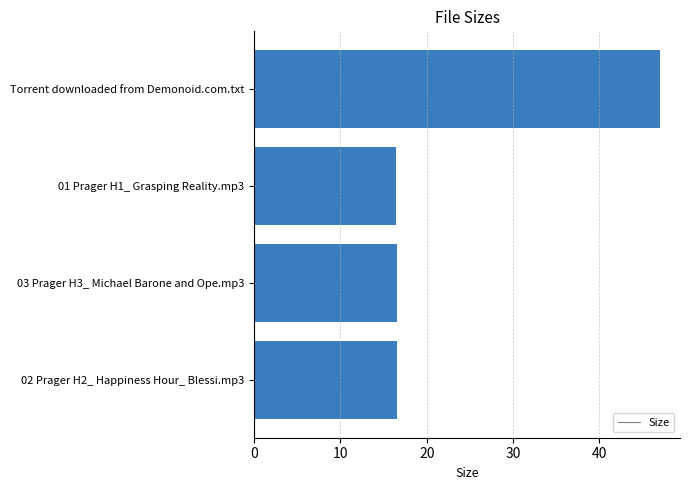

Is it true that the value at 03 Prager H3_ Michael Barone and Ope.mp3 is 16.6?

True